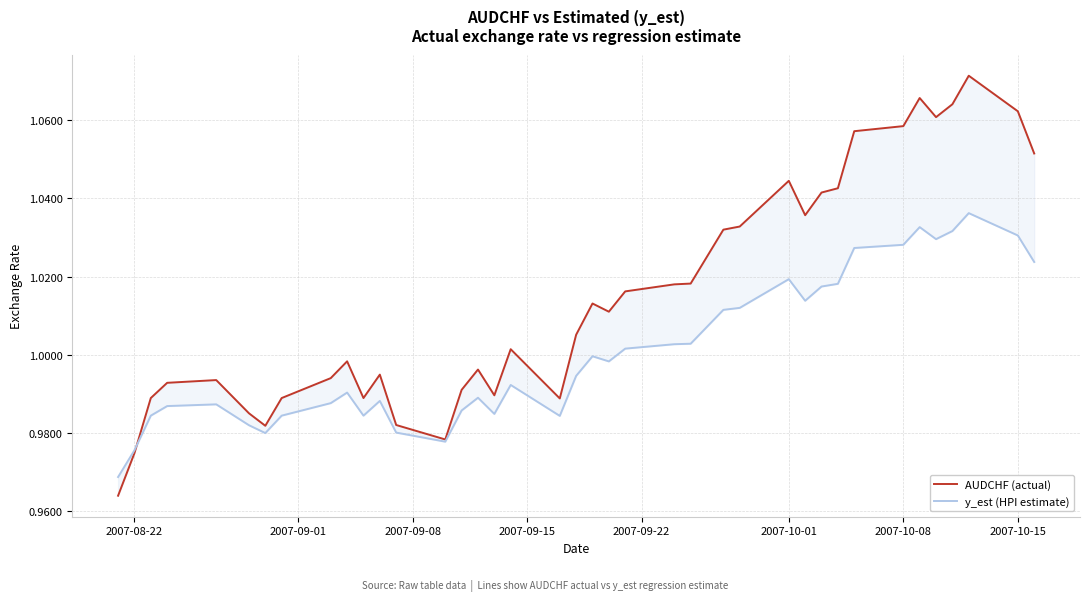

True or false: AUDCHF (actual) has a value of 1.7 at 2007-10-15.

False